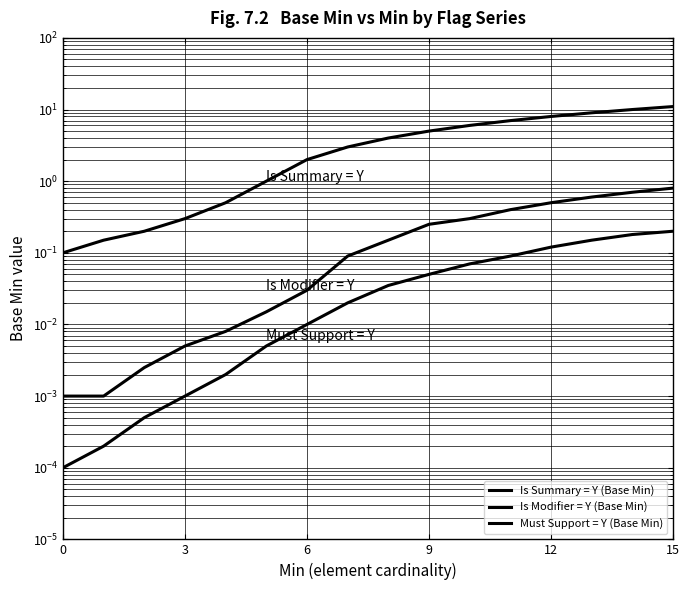

What is the greatest value displayed?

11.0